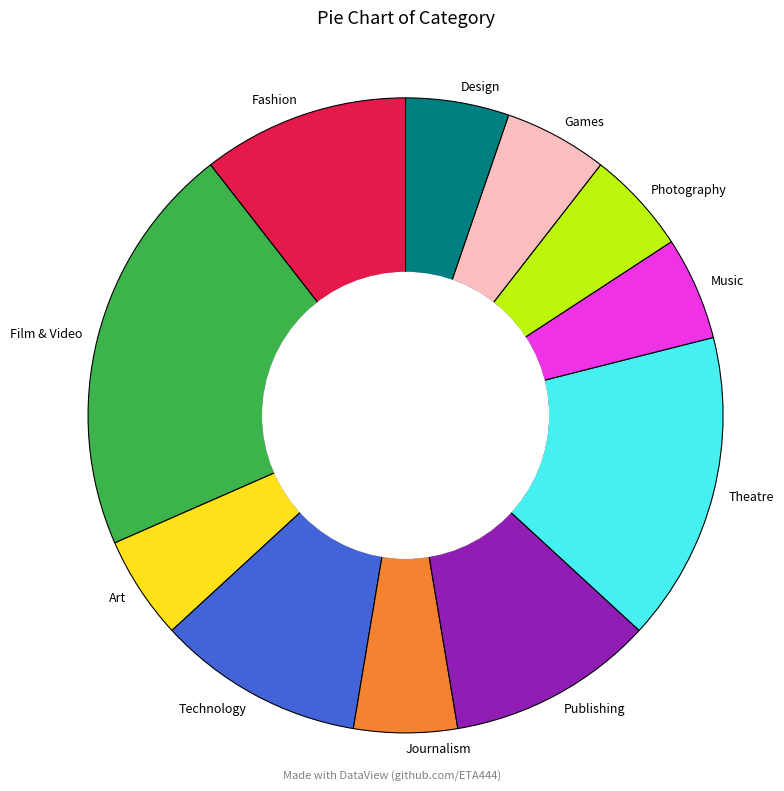

Do Technology and Fashion together represent more than half of the pie?

No